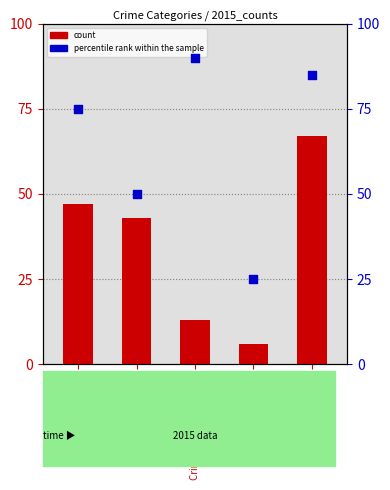

At how many categories does at least one series exceed 32?

4